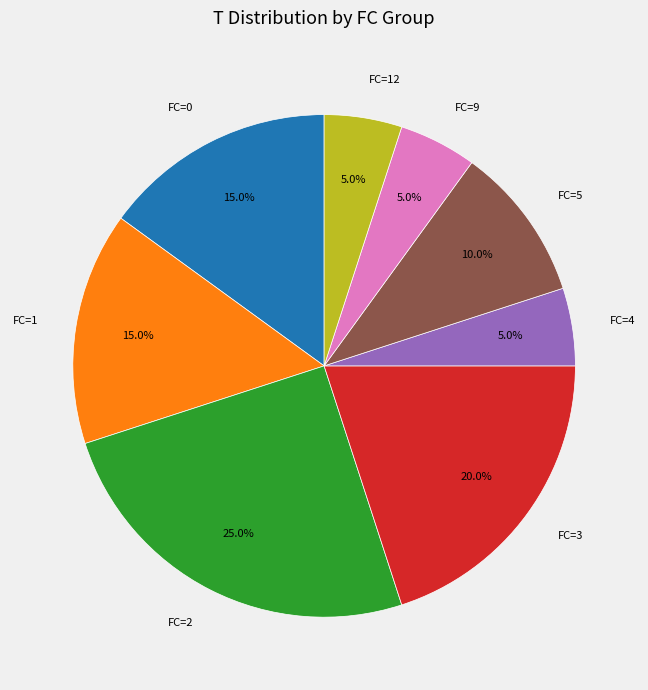

Approximately how many times larger is the value at FC=3 compared to FC=5?

2.0